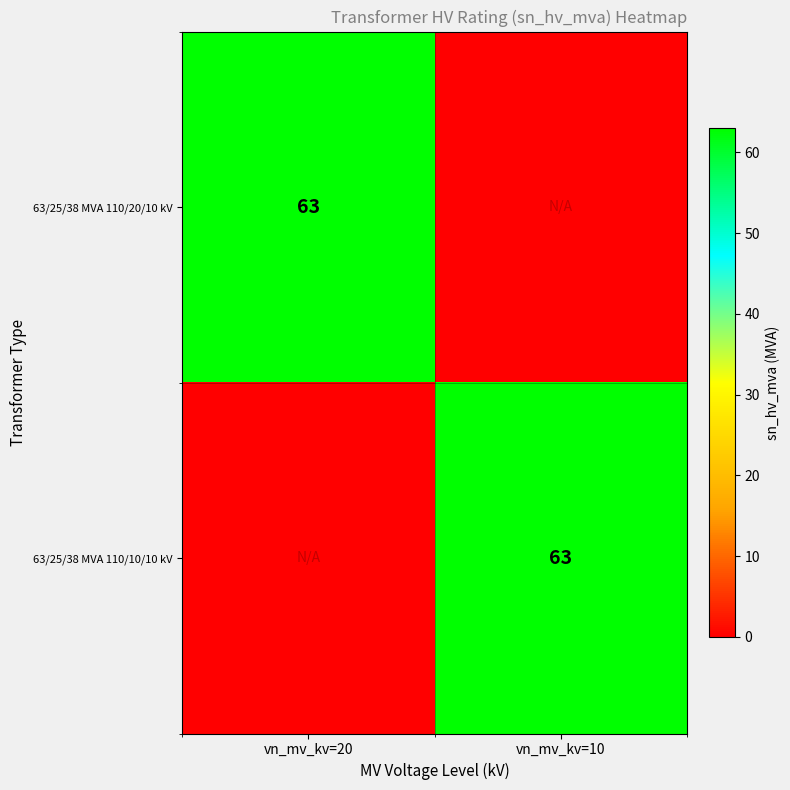

At how many categories does at least one series exceed 32?

2